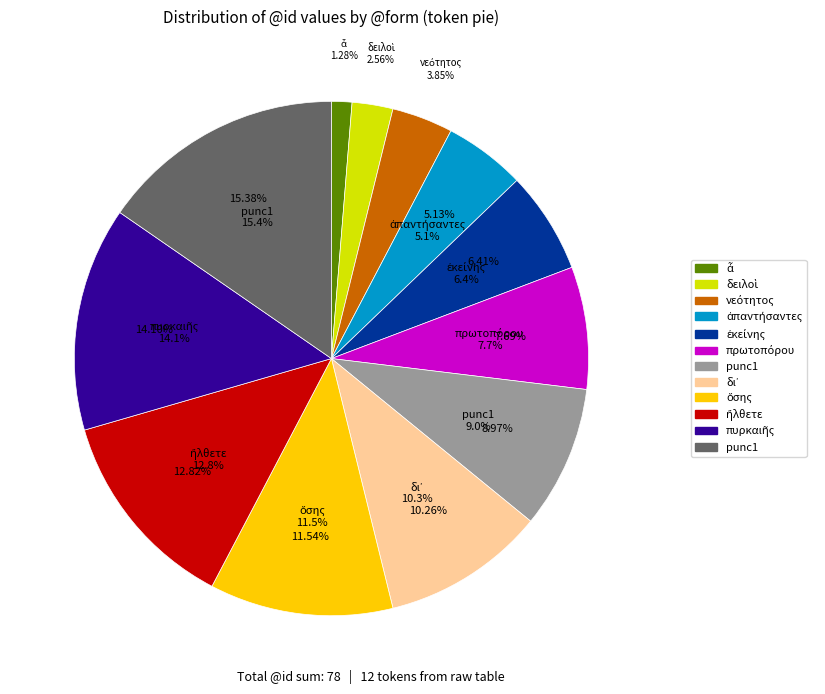

What portion of the pie excludes ὅσης?

88.5%